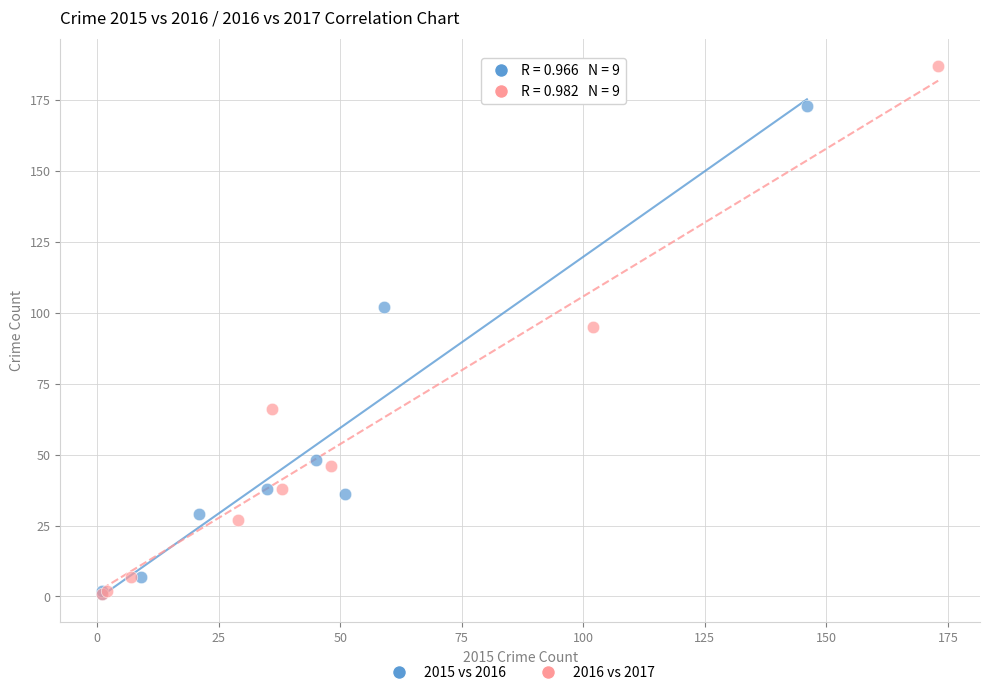

Which series contains the highest Y value?

2016 vs 2017